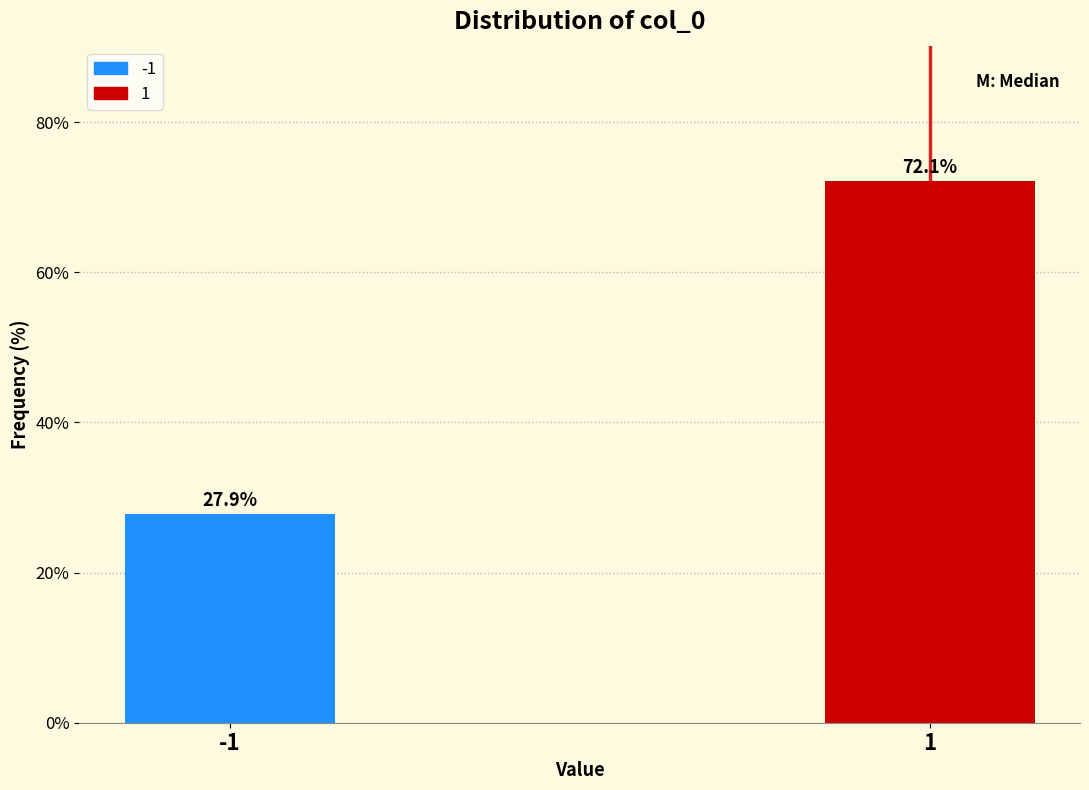

Reading right to left, list all the values displayed in this chart.

72.1	27.9